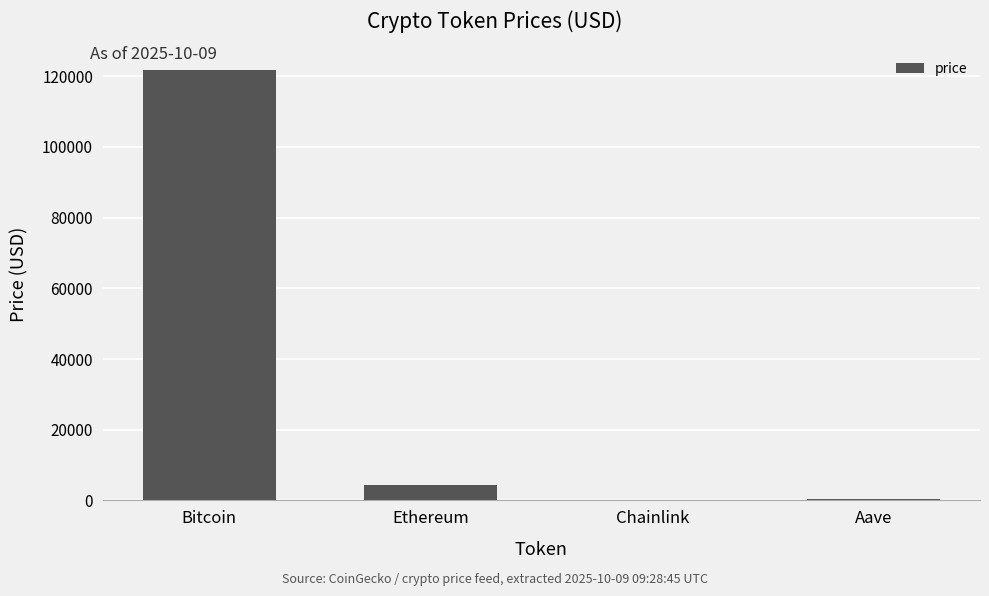

Between Bitcoin and Aave, which is larger?

Bitcoin